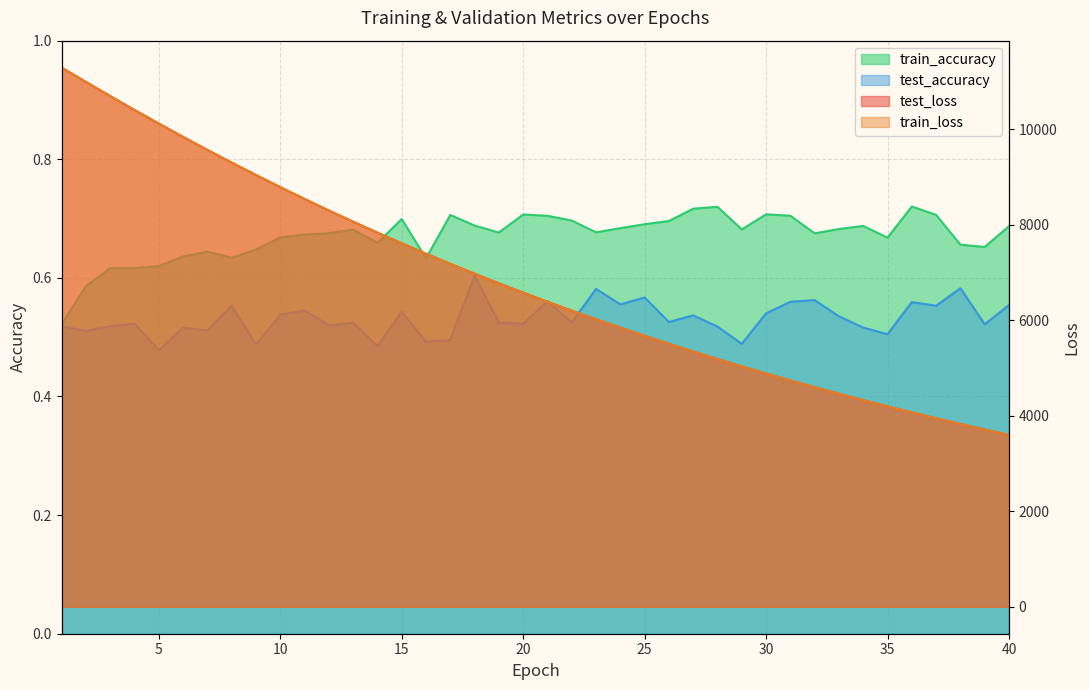

Which series changed the most between 3 and 6?

train_loss